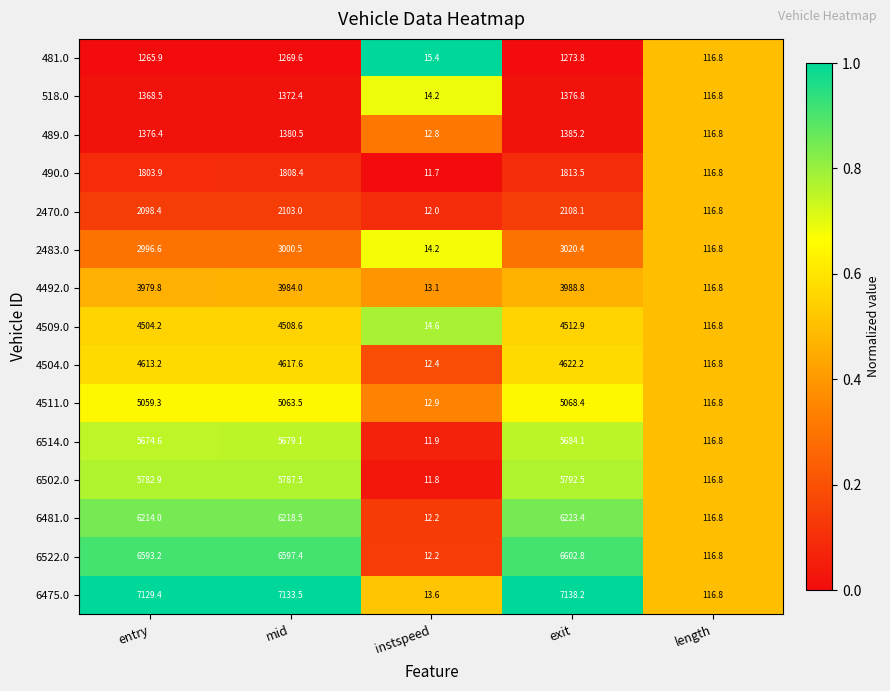

What is the difference between the maximum and minimum values in the 2470.0 series?

2096.1